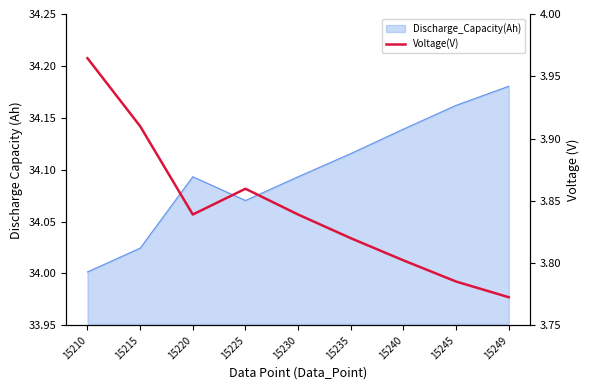

Which label corresponds to the largest value in the chart?

15210